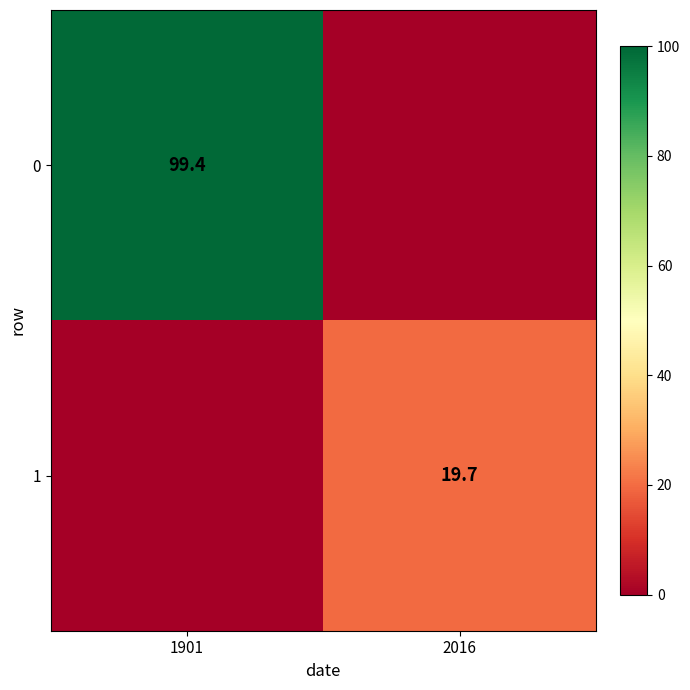

What is the total value across all series at 1901?

99.4